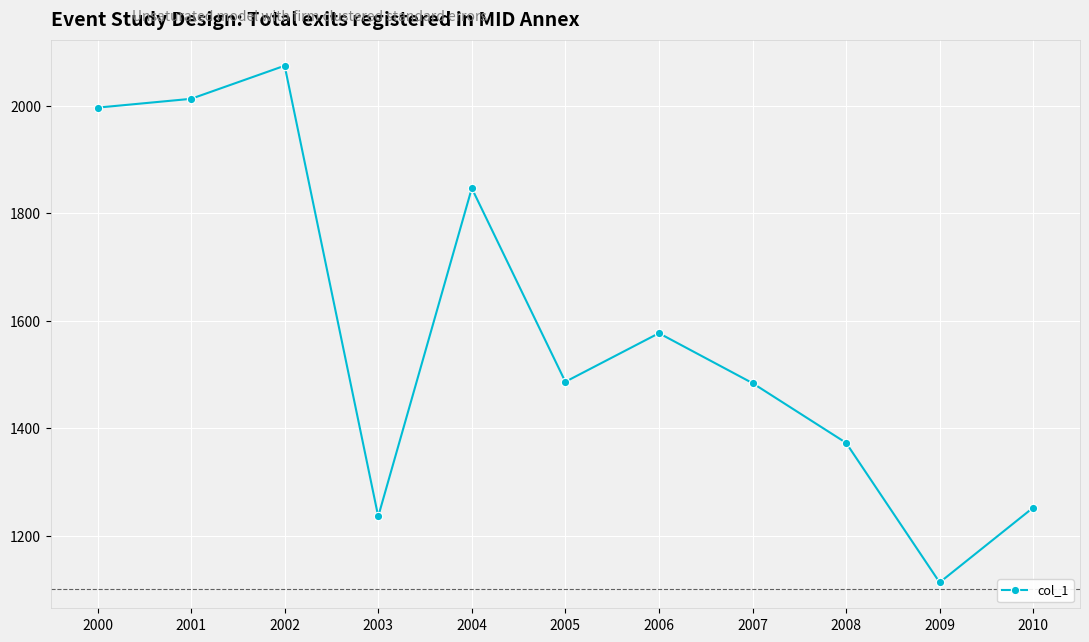

What is the value of the 8th point from the left?

1483.8